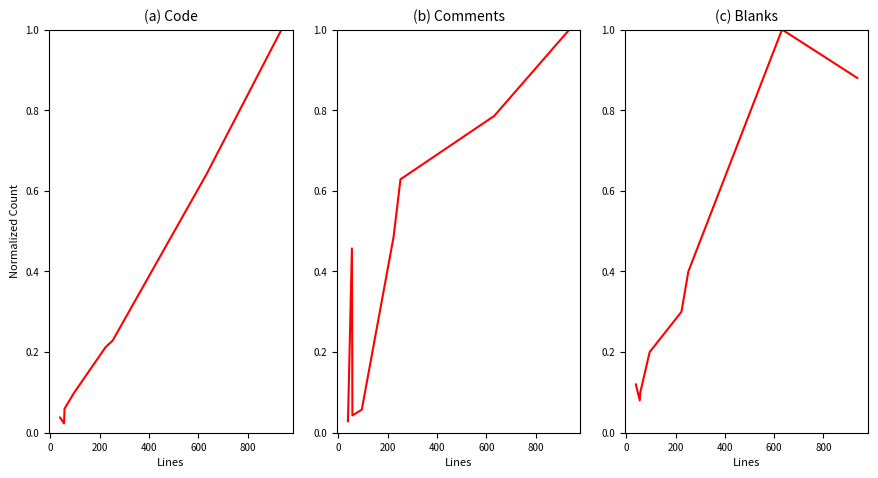

Is it true that Code equals 0.9 at 1000?

False